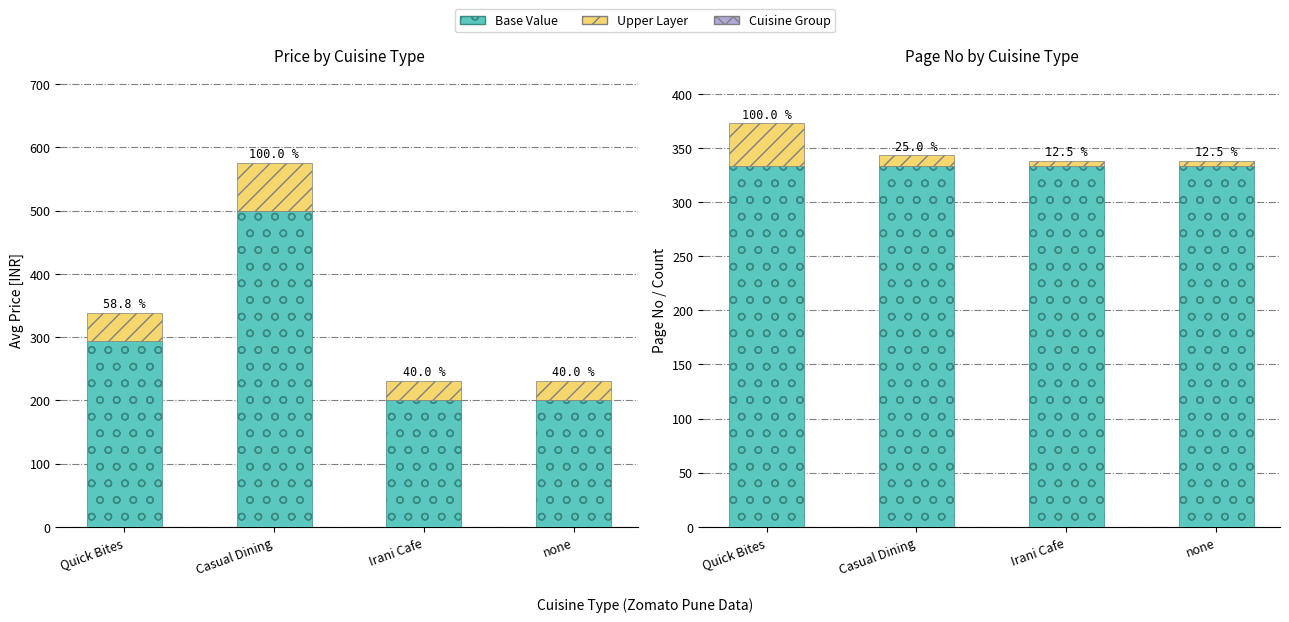

Between Quick Bites and none, which is larger?

Quick Bites